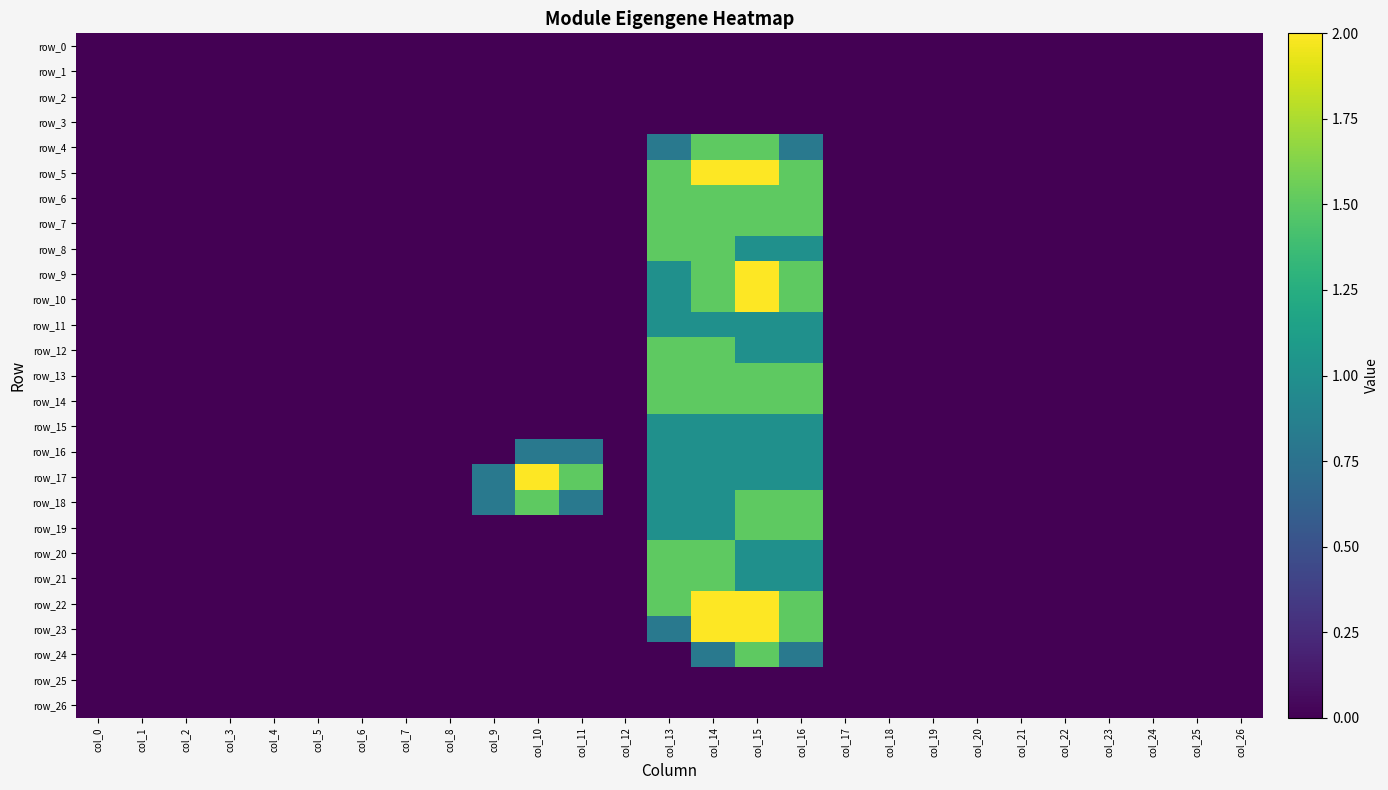

Which series changed the most between col_13 and col_26?

row_5